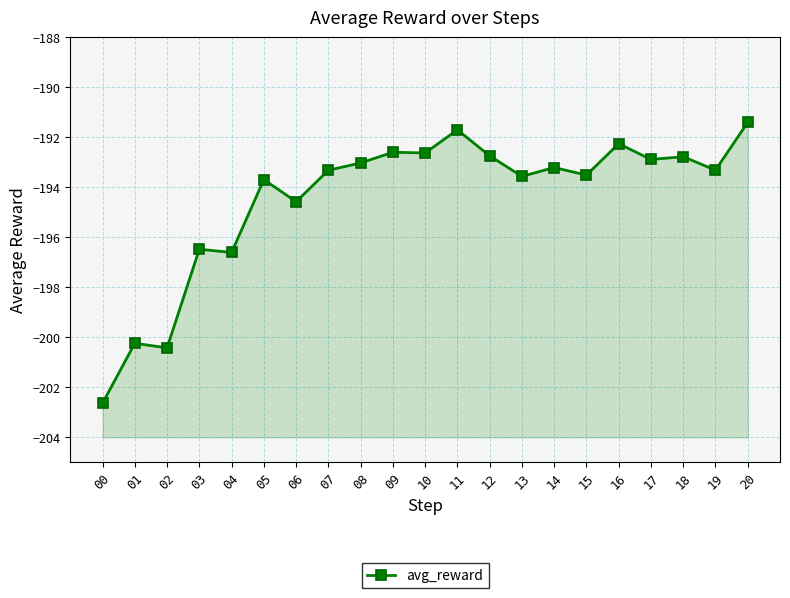

Rank the categories by value from highest to lowest.

20, 11, 16, 09, 10, 12, 18, 17, 08, 14, 19, 07, 15, 13, 05, 06, 03, 04, 01, 02, 00